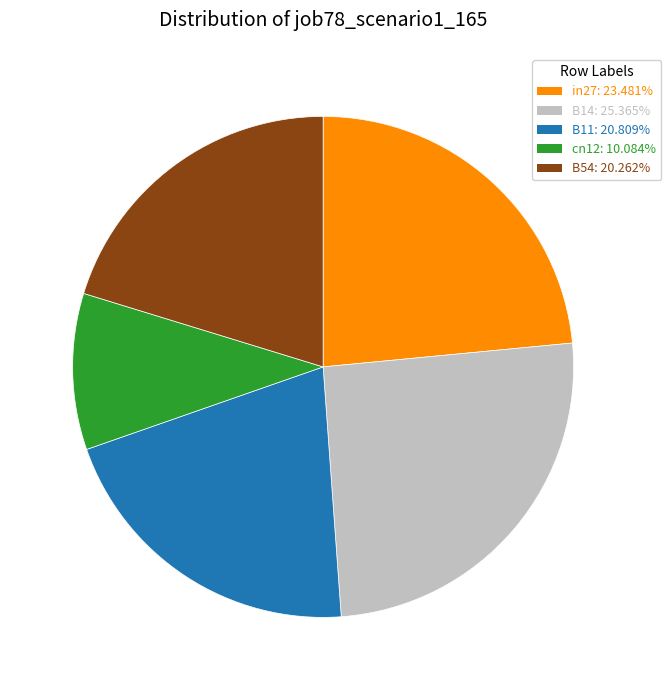

Which has a higher value, B11 or B14?

B14